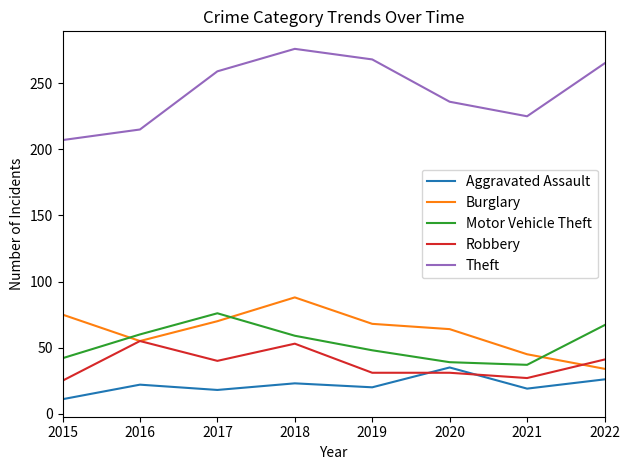

At which label does Burglary reach its minimum?

2022